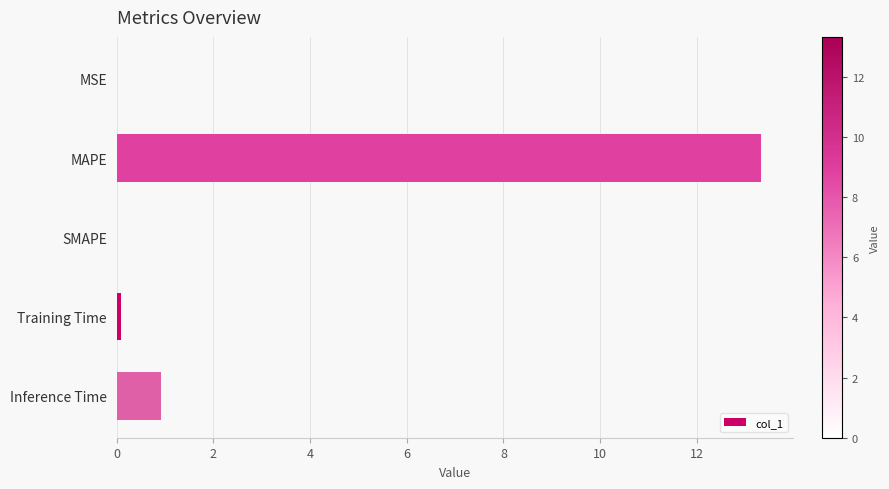

What is the greatest value displayed?

13.3